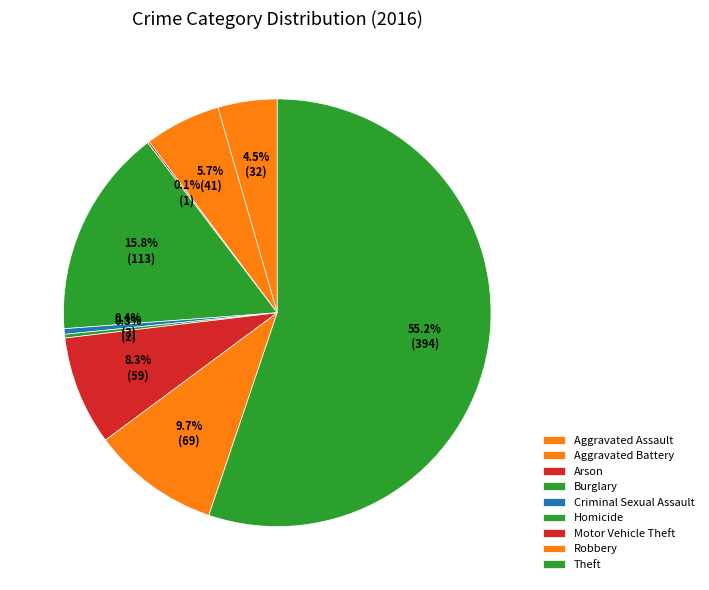

Count the number of slices in the pie.

9